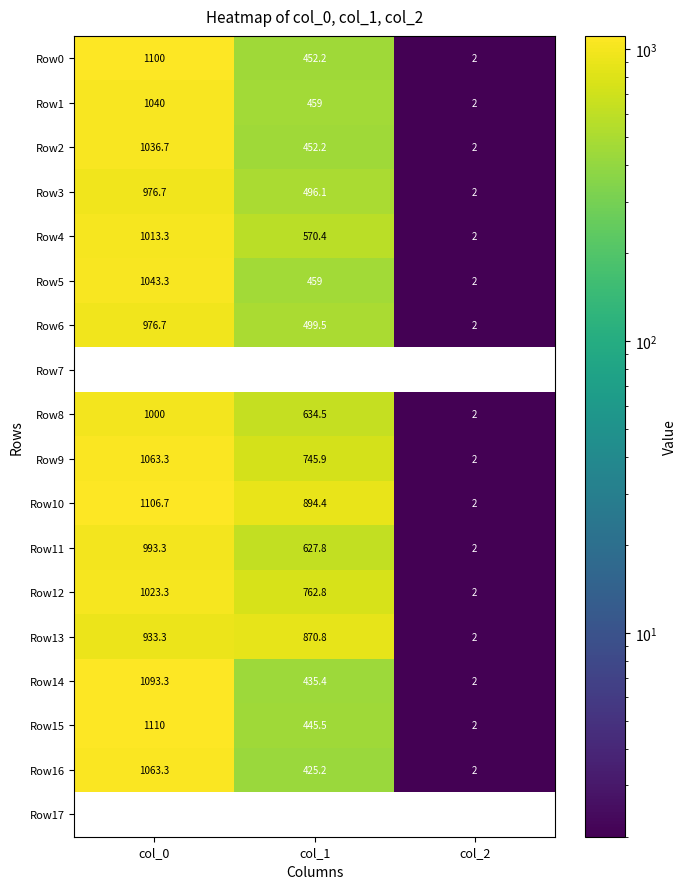

What is the difference between the Row5 values at col_2 and col_0?

1041.3